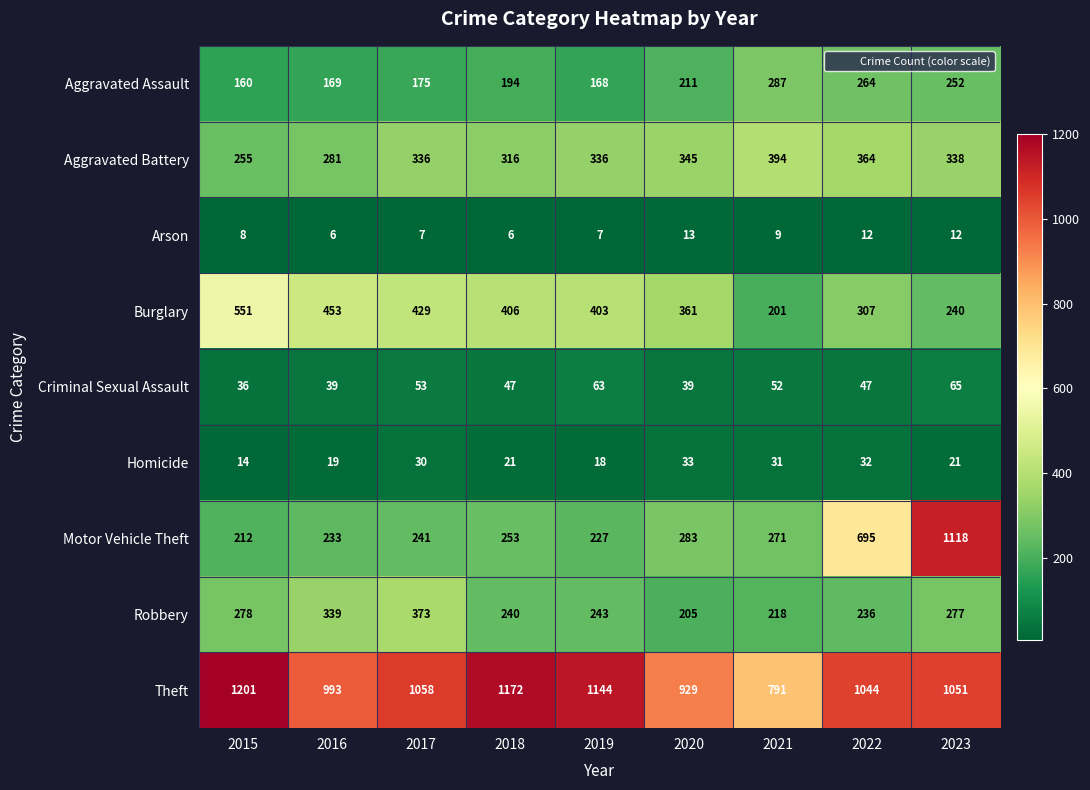

Is the value of Burglary at 2015 greater than the value of Theft at 2016?

No